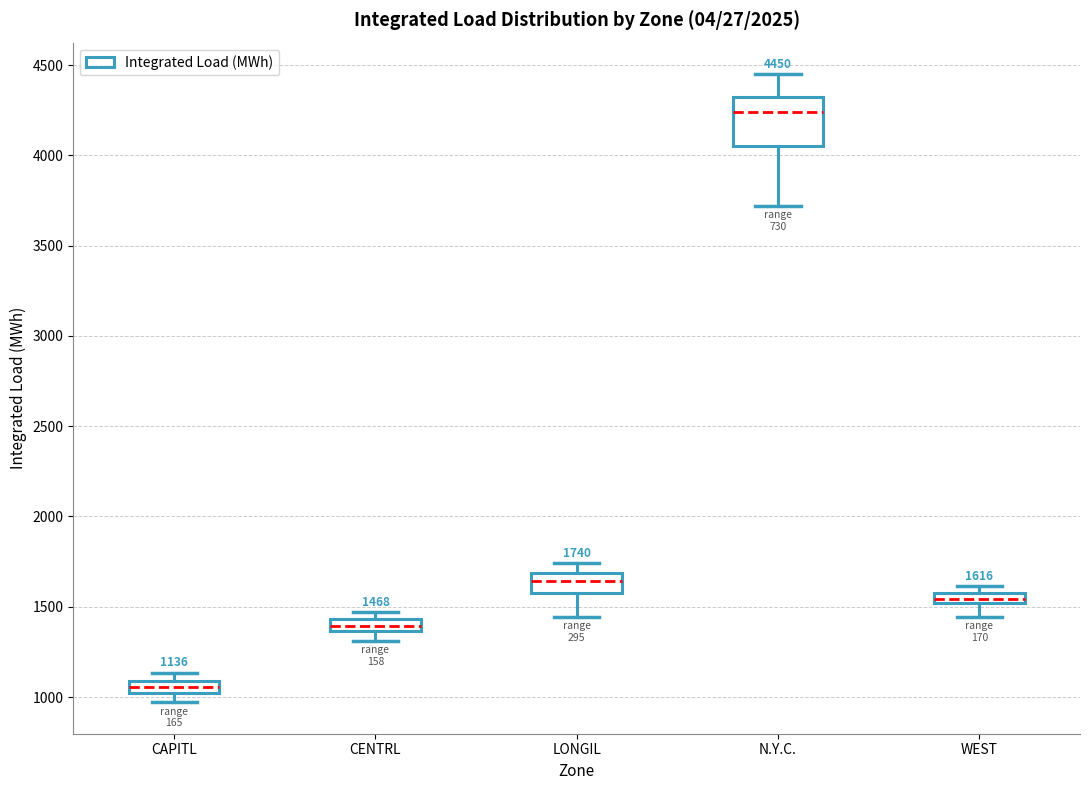

Which box's median line is the lowest?

CAPITL